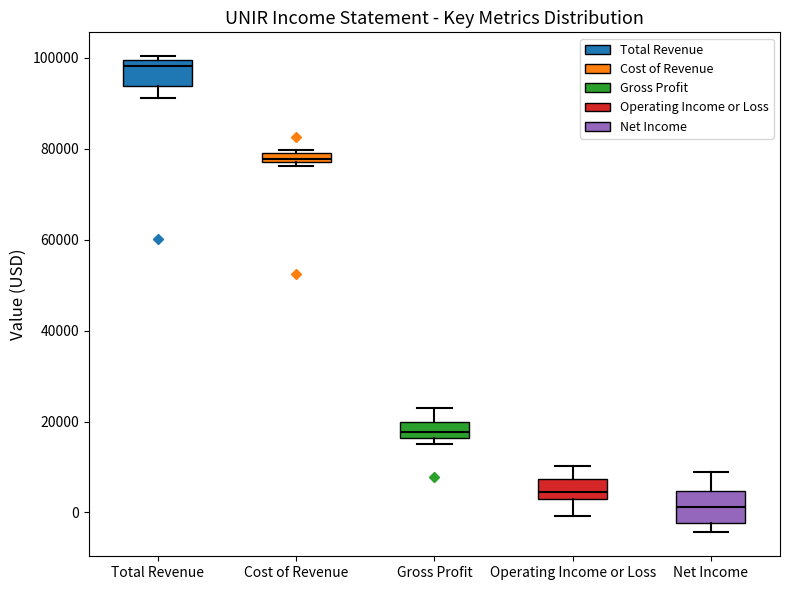

Which box has the highest median line?

Total Revenue